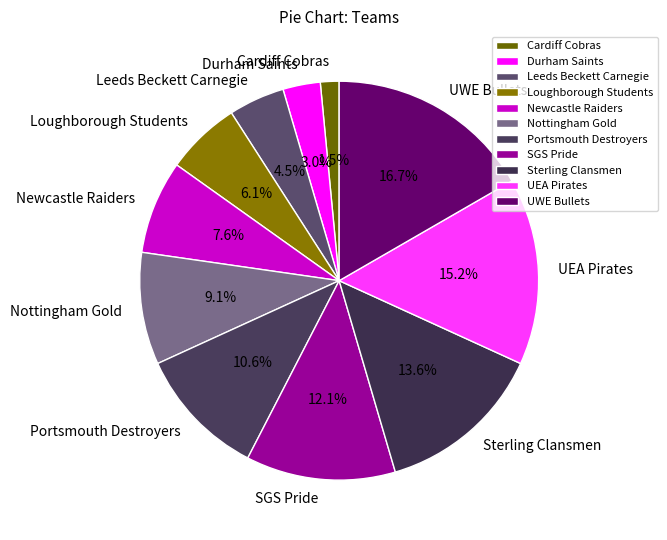

Between UWE Bullets and Nottingham Gold, which is larger?

UWE Bullets